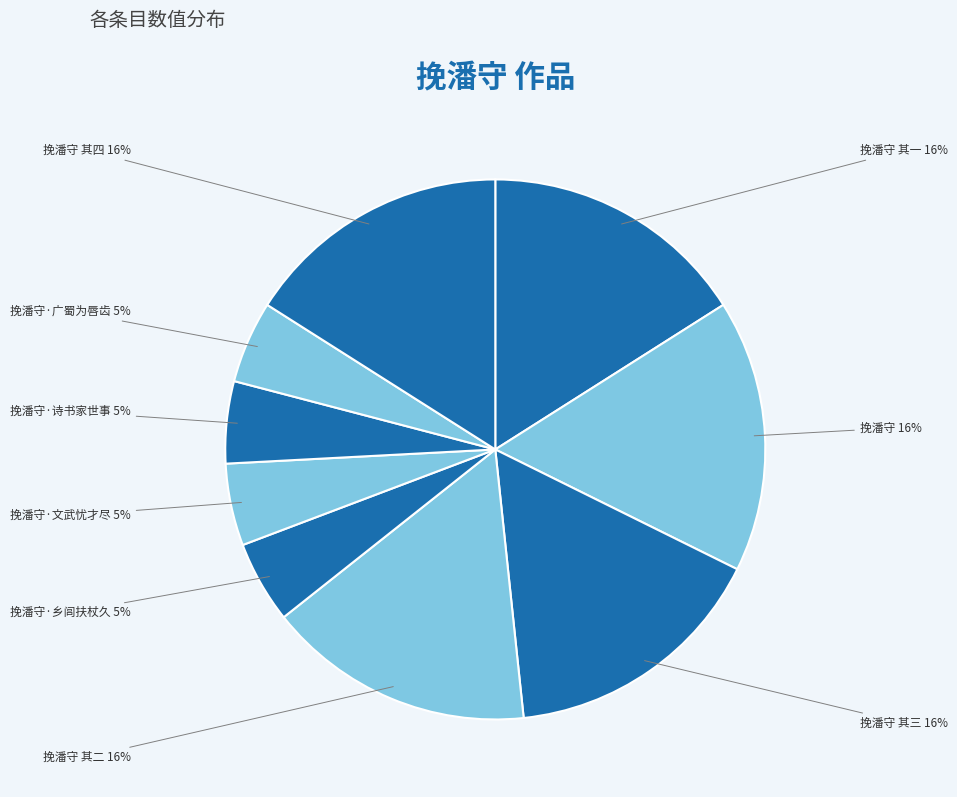

Count the number of slices in the pie.

9